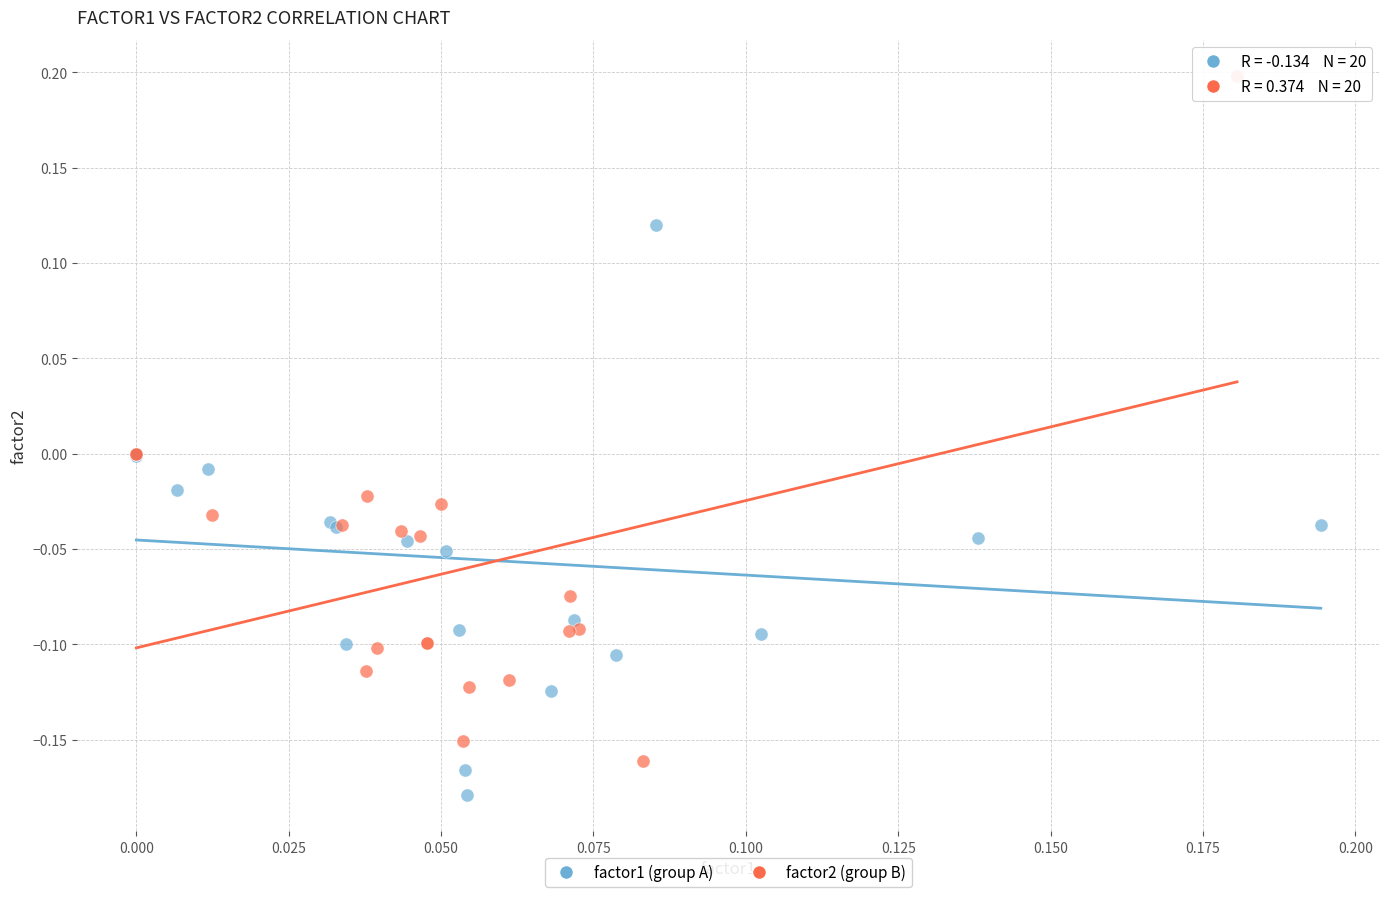

Which series reaches the maximum Y coordinate?

factor2 (group B)